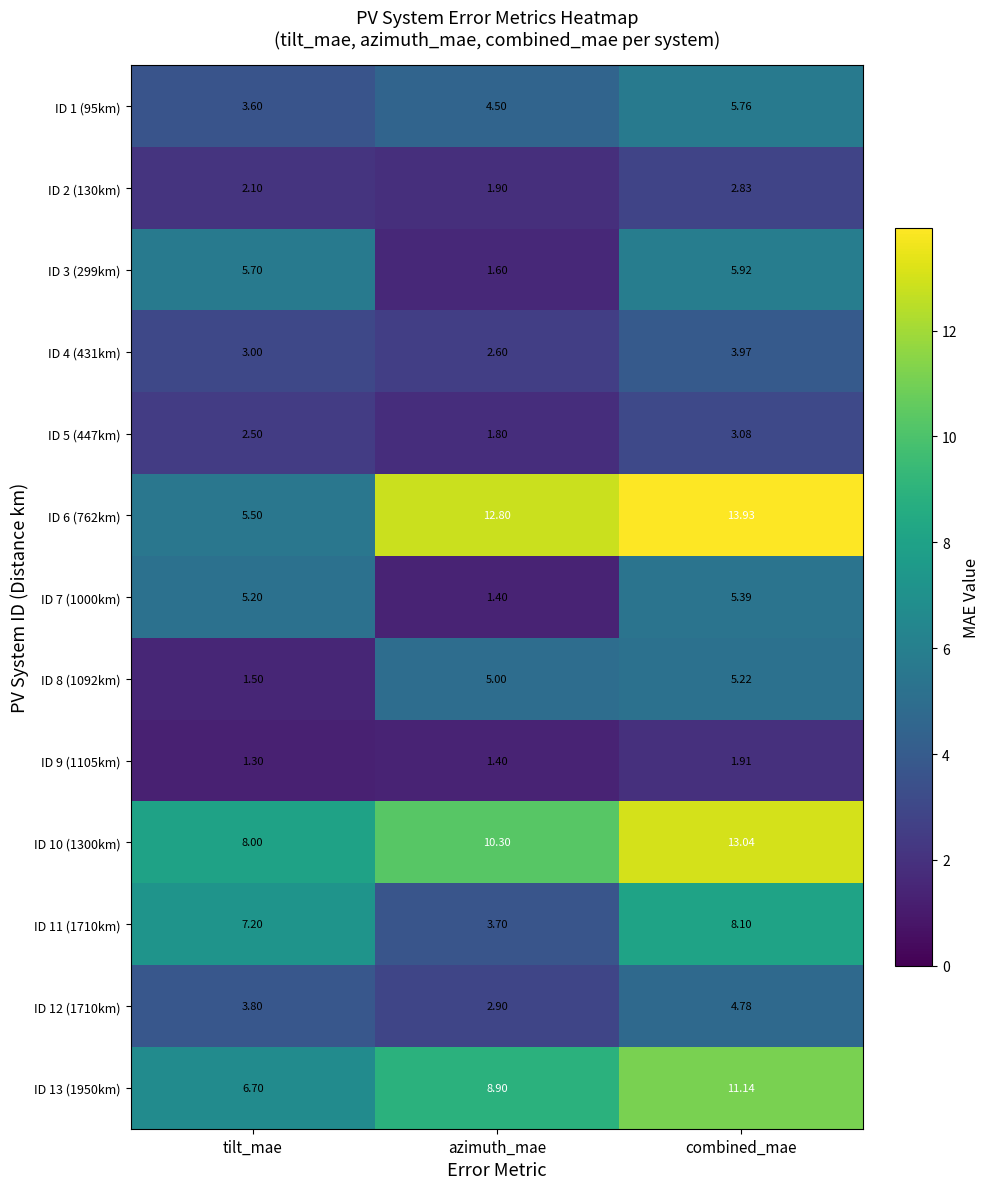

At which label is ID 11 (1710km) closest to 5?

azimuth_mae